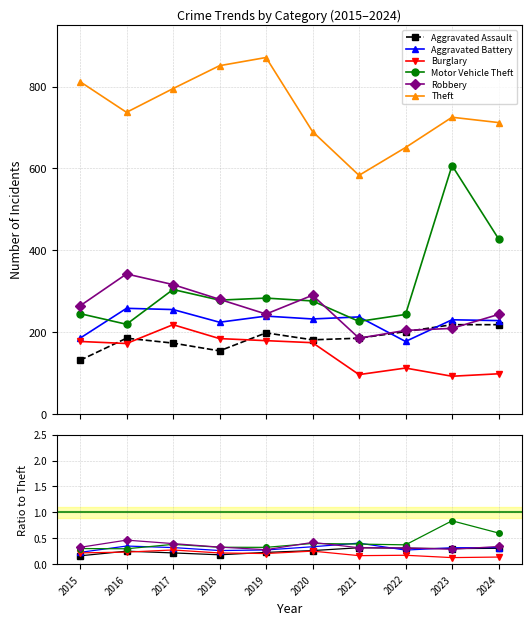

What are all the series names shown in the legend?

Aggravated Assault, Aggravated Battery, Burglary, Motor Vehicle Theft, Robbery, Theft